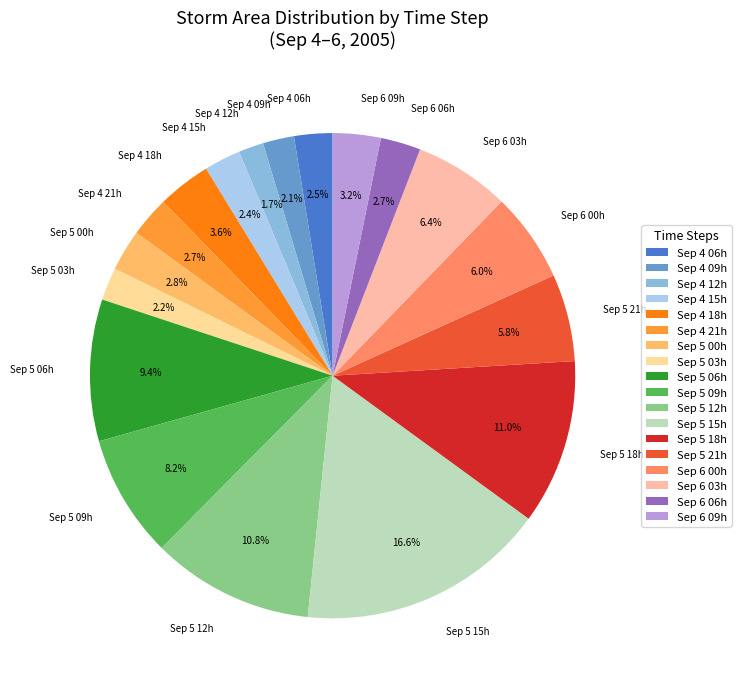

What is the total percentage of Sep 5 21h and Sep 5 12h?

16.6%